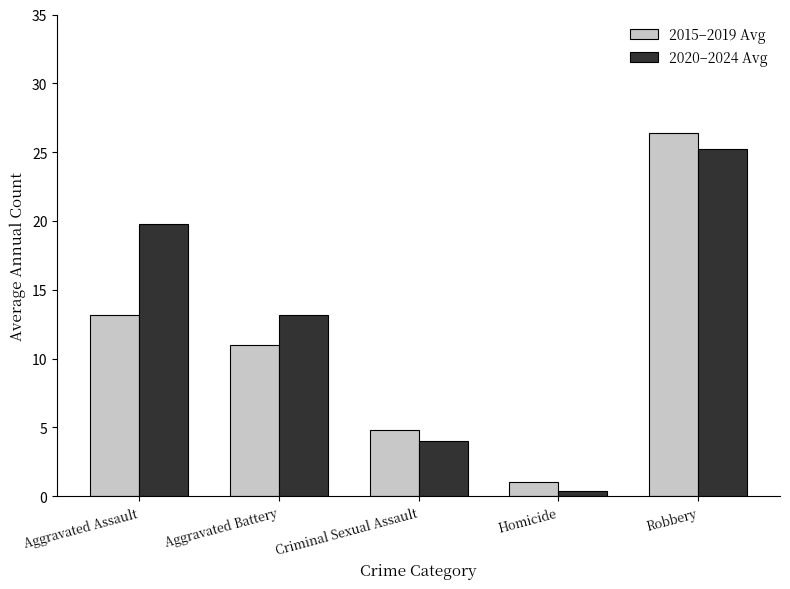

What is the label of the 4th bar from the right?

Aggravated Battery